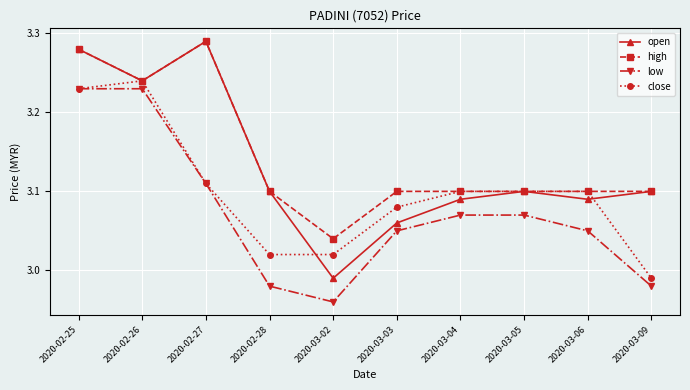

How many distinct data groups are displayed?

4